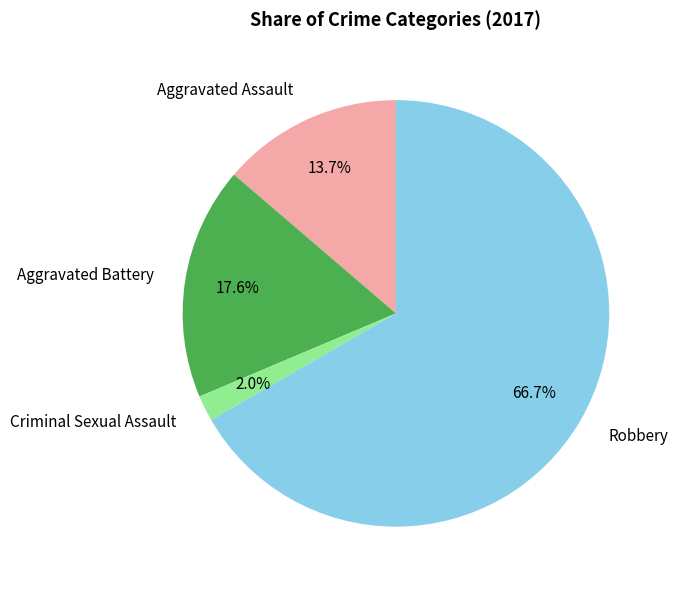

To the nearest percent, what portion does Aggravated Battery represent?

18%